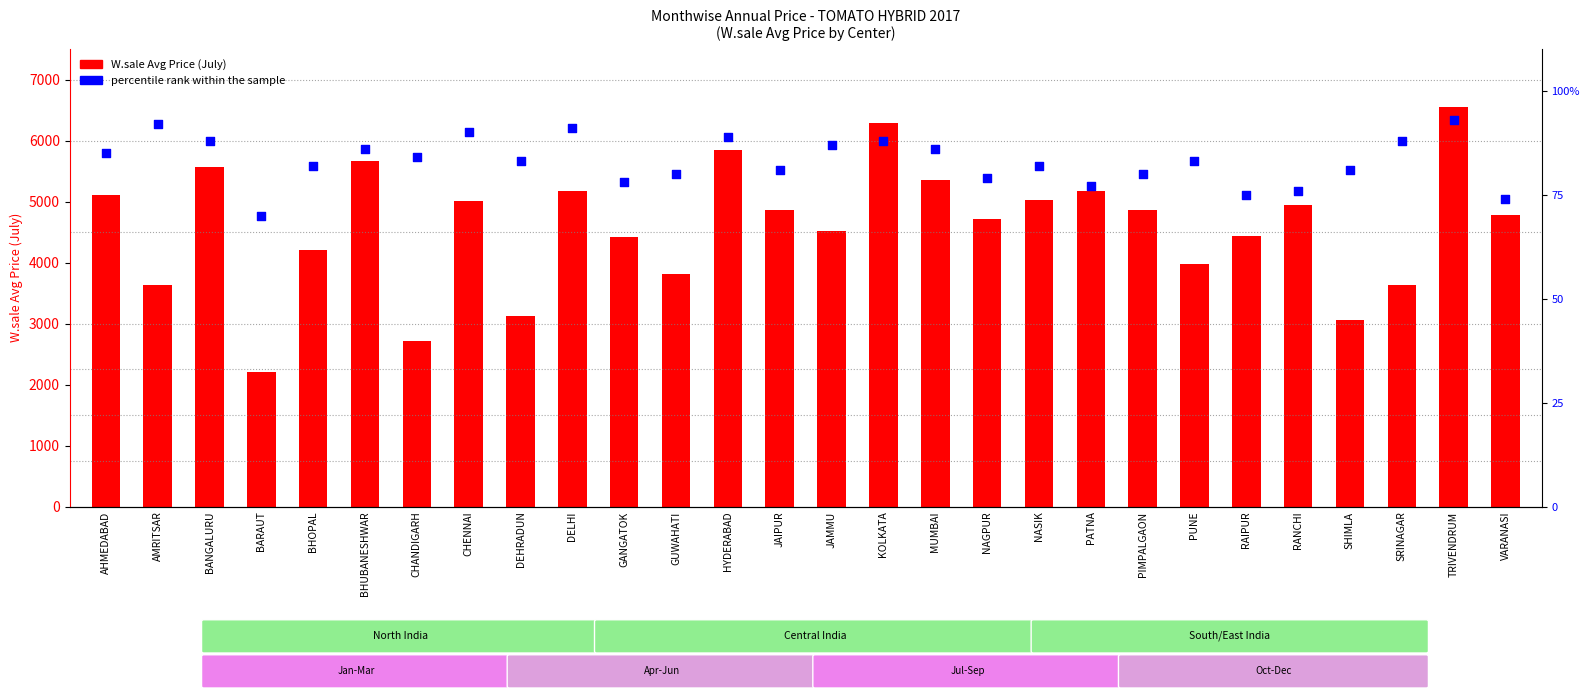

What is the total value across all series at BHOPAL?

4295